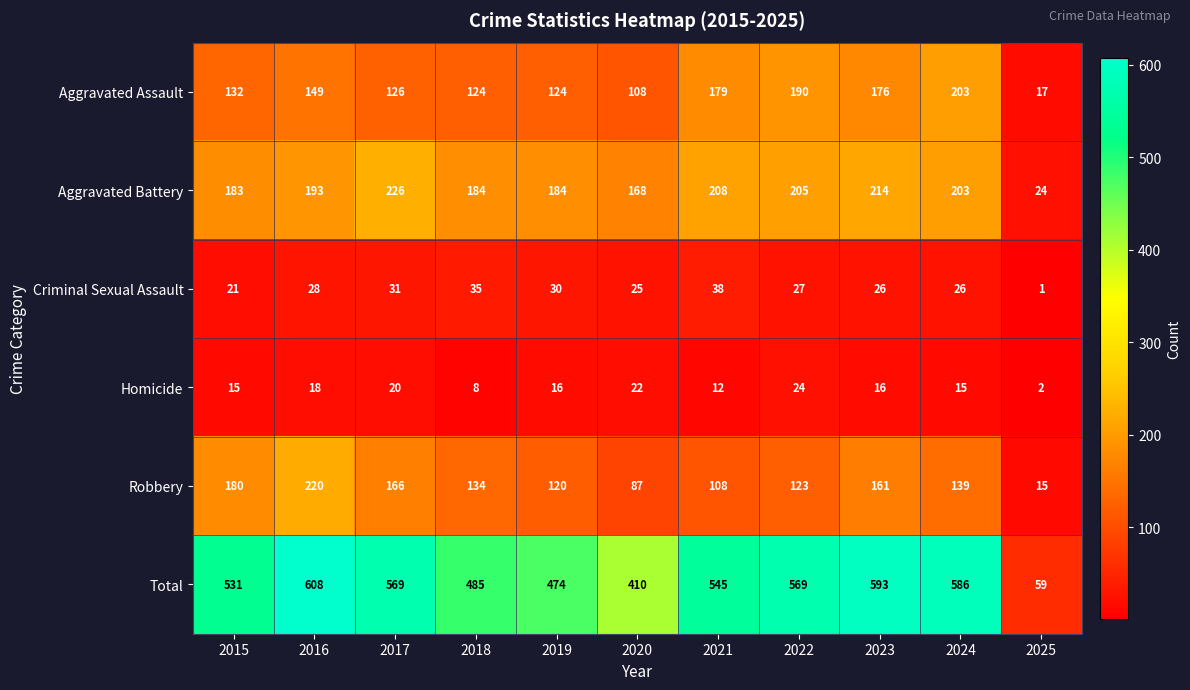

What is the difference between the maximum and minimum values in the Aggravated Assault series?

186